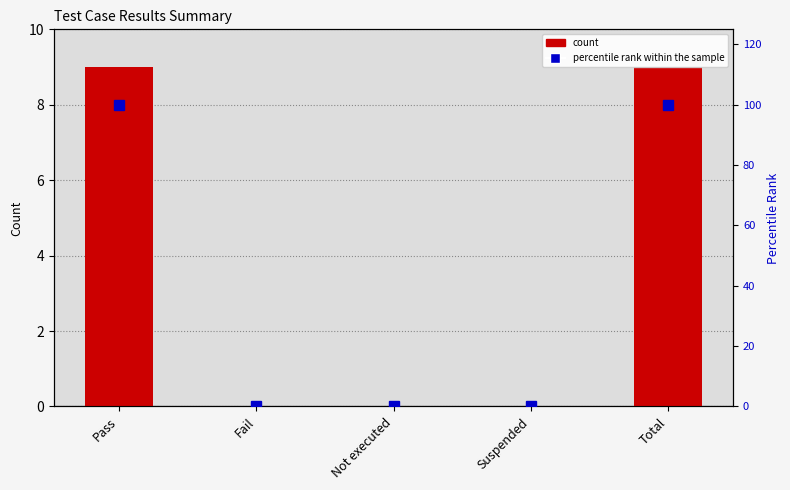

What is the sum of the percentile rank values at Pass and Fail?

100